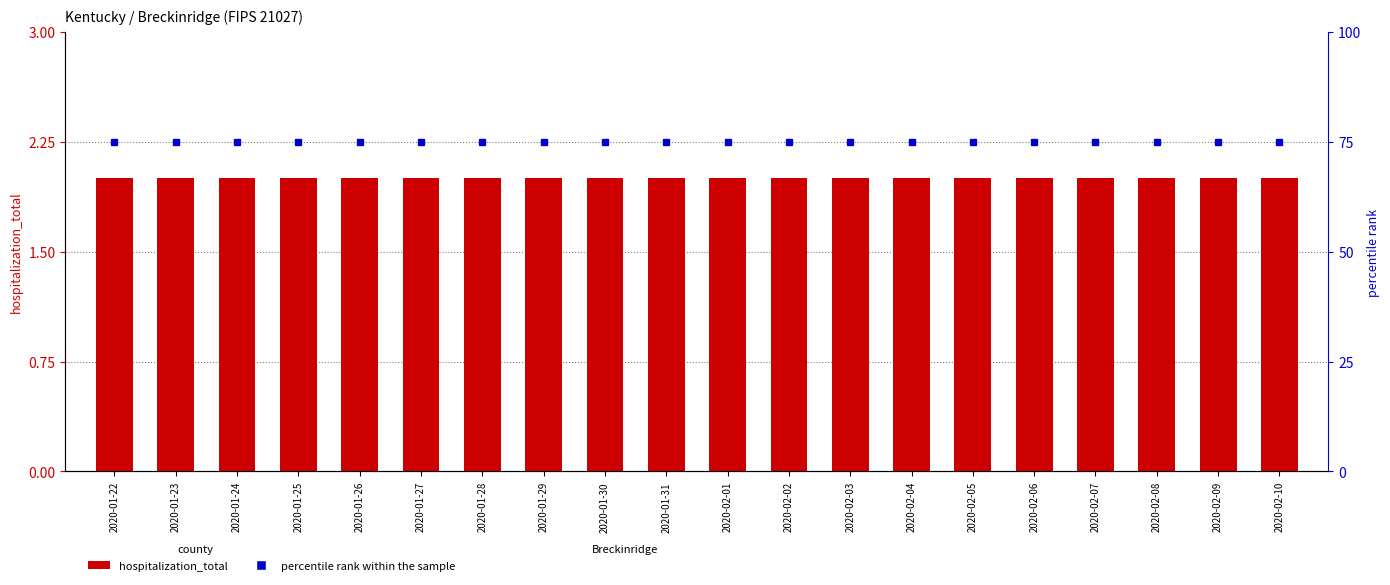

Rank the categories by hospitalization_total value from highest to lowest.

2020-01-22, 2020-01-23, 2020-01-24, 2020-01-25, 2020-01-26, 2020-01-27, 2020-01-28, 2020-01-29, 2020-01-30, 2020-01-31, 2020-02-01, 2020-02-02, 2020-02-03, 2020-02-04, 2020-02-05, 2020-02-06, 2020-02-07, 2020-02-08, 2020-02-09, 2020-02-10